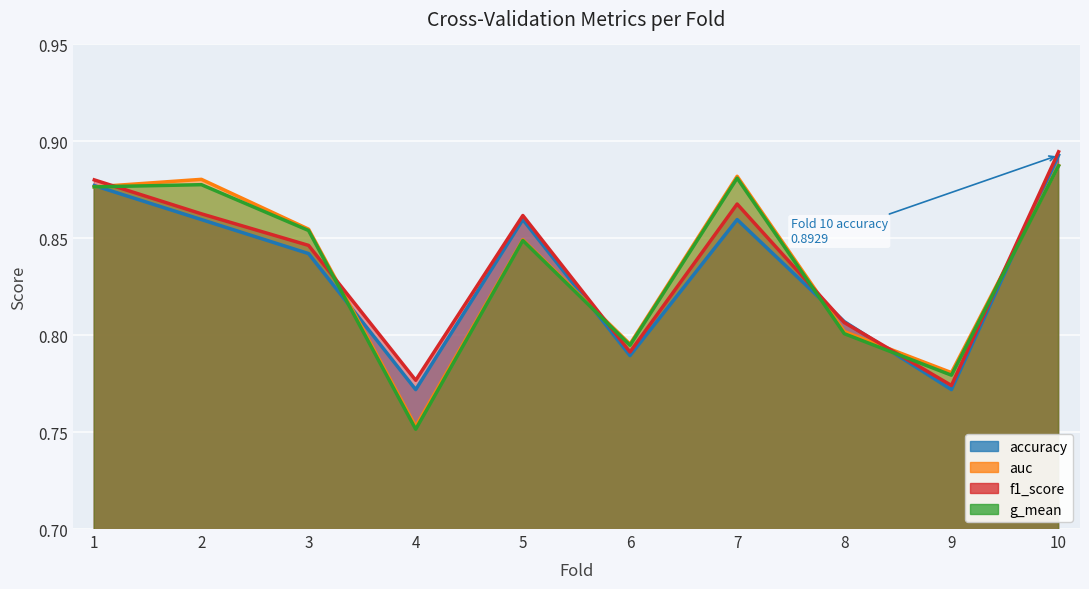

What is the average value of the g_mean series?

0.8